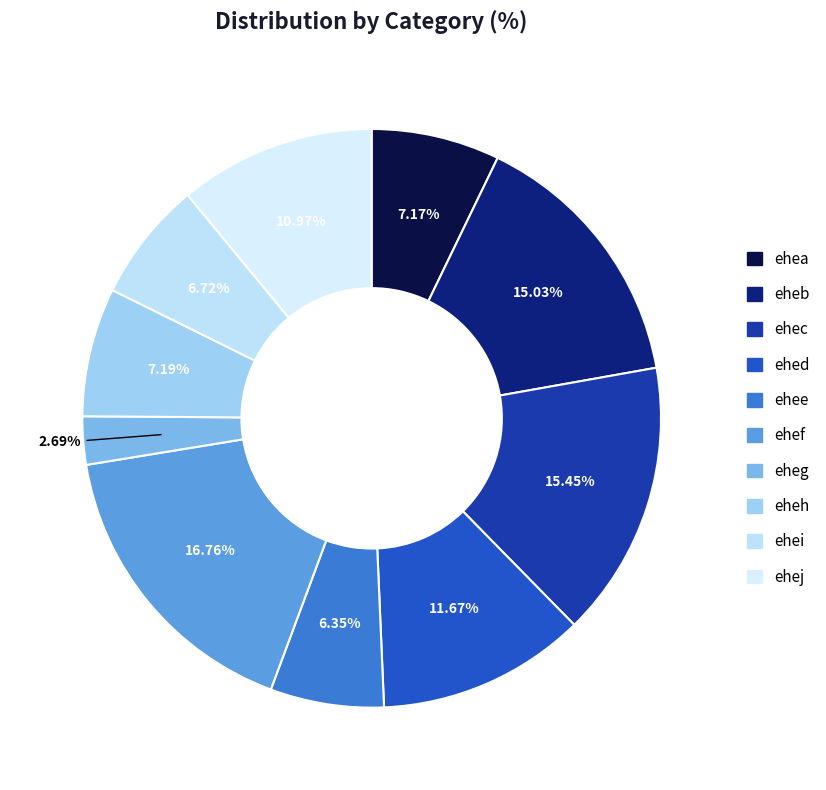

To the nearest percent, what percentage of the pie is eheh?

7%